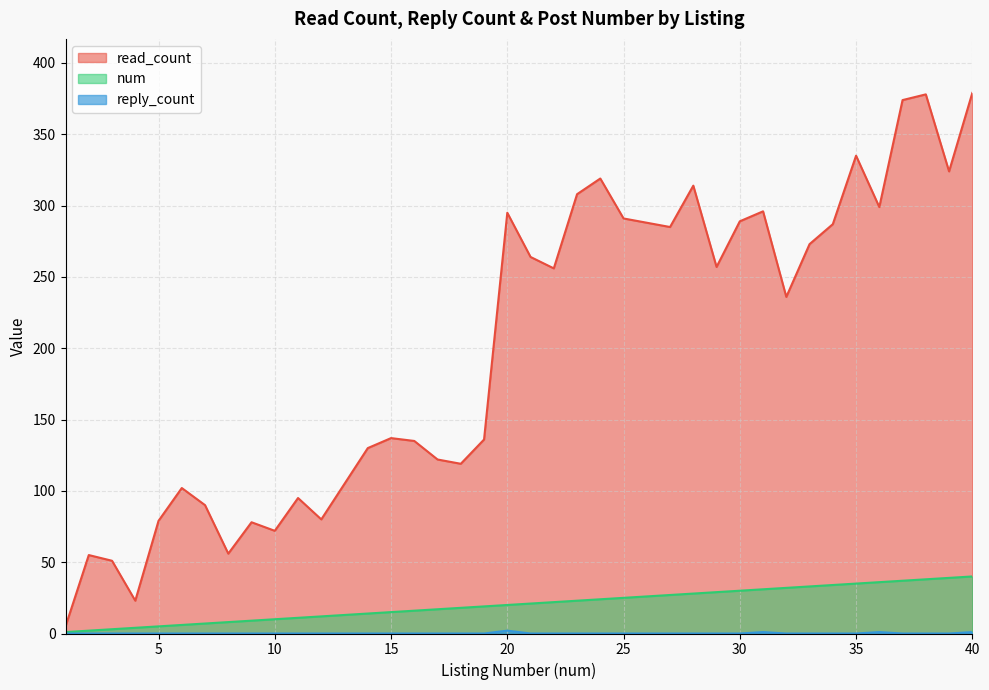

Which series changed the most between 14 and 15?

read_count